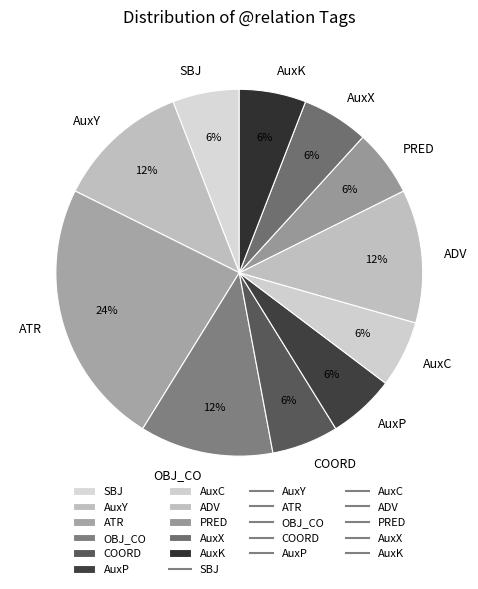

Which slice is the largest?

ATR